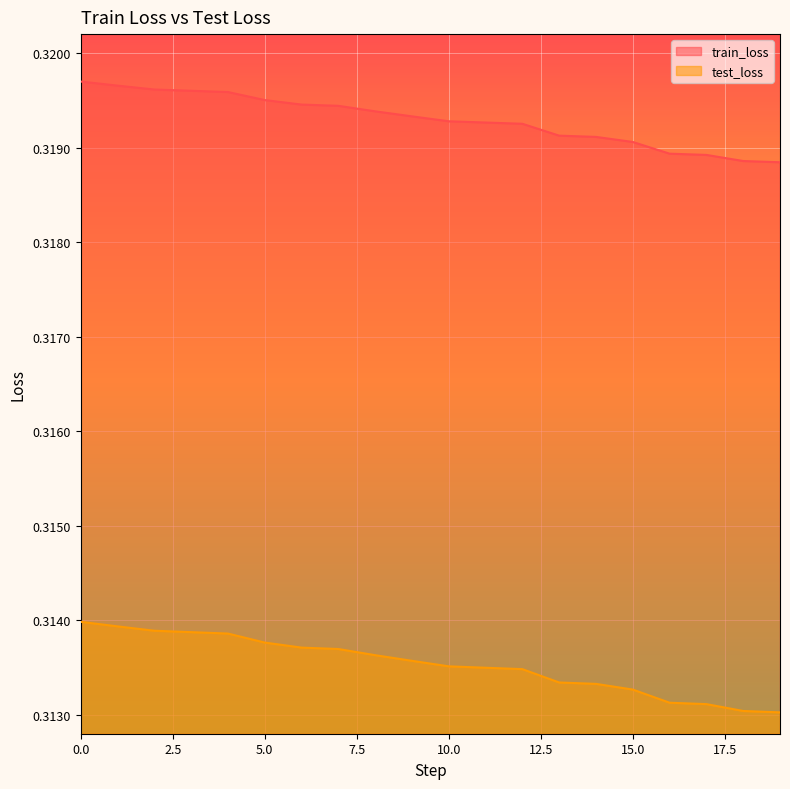

How many test_loss values are between 0 and 1?

20